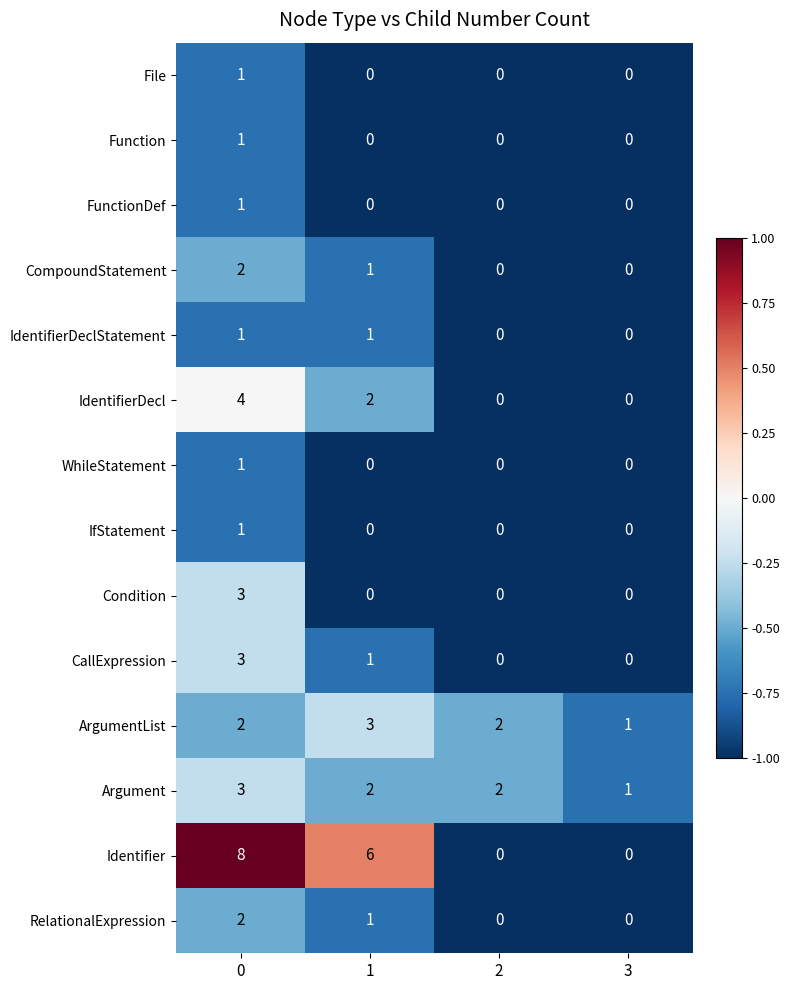

How many series are shown in this chart?

14